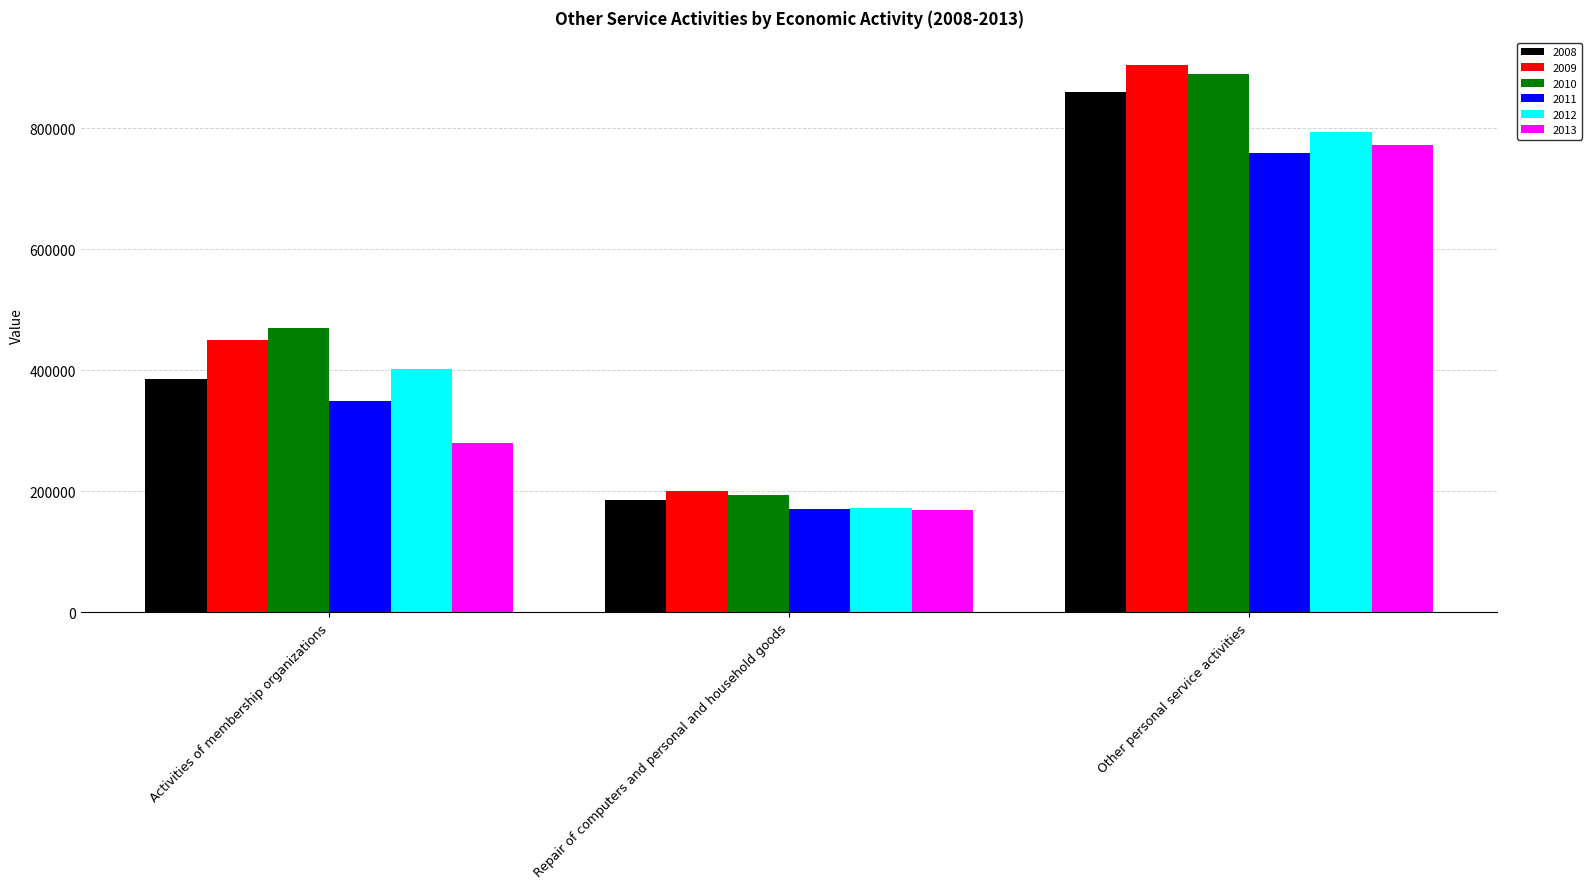

Rank the series by their maximum value, from lowest to highest.

2011, 2013, 2012, 2008, 2010, 2009